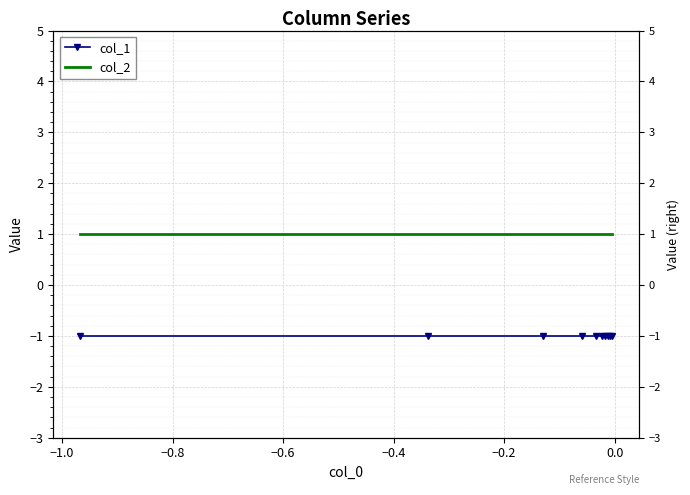

True or false: col_1 and col_2 cross at least once.

False